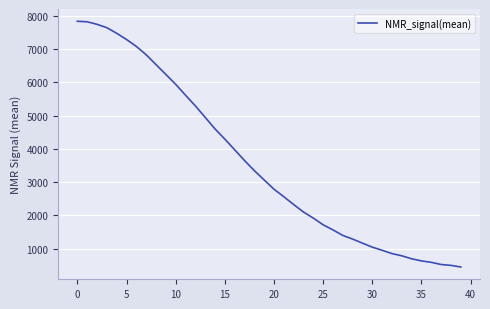

What is the maximum value shown in the chart?

7834.7